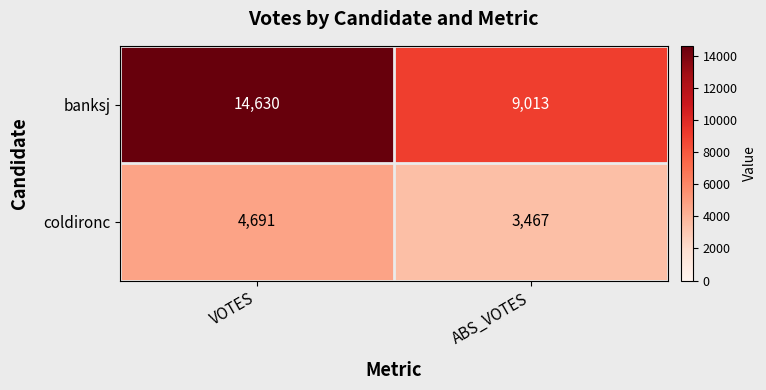

At which label is banksj closest to 11821?

ABS_VOTES